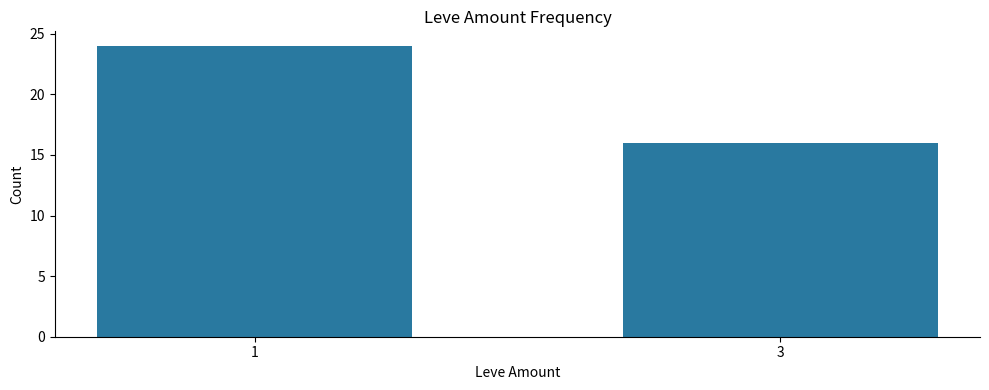

At which category does the chart reach its minimum across all series?

3